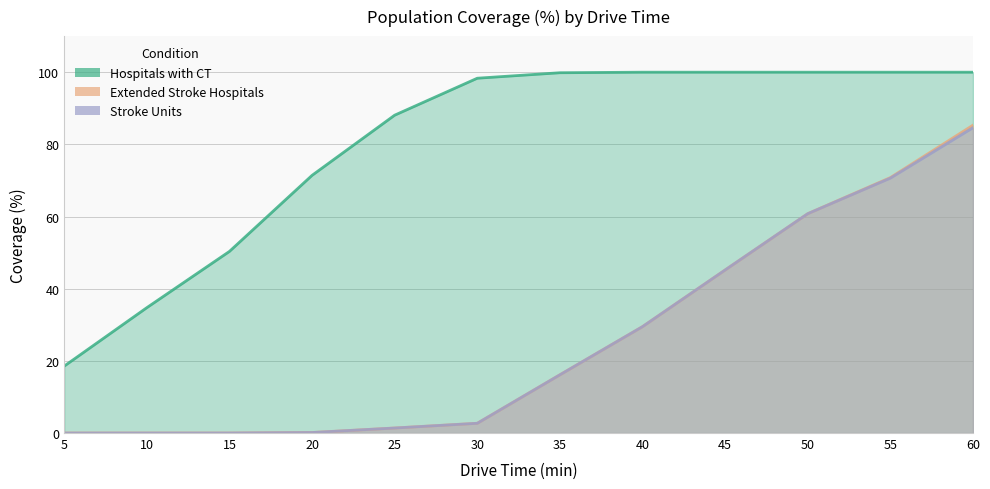

True or false: Stroke Units and Extended Stroke Hospitals cross at least once.

False